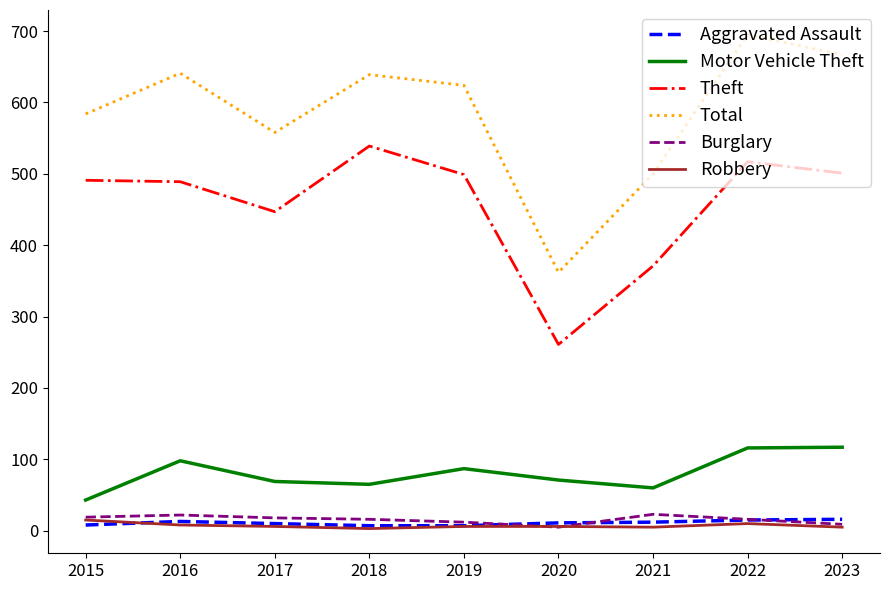

What is the sum of all Robbery values?

64